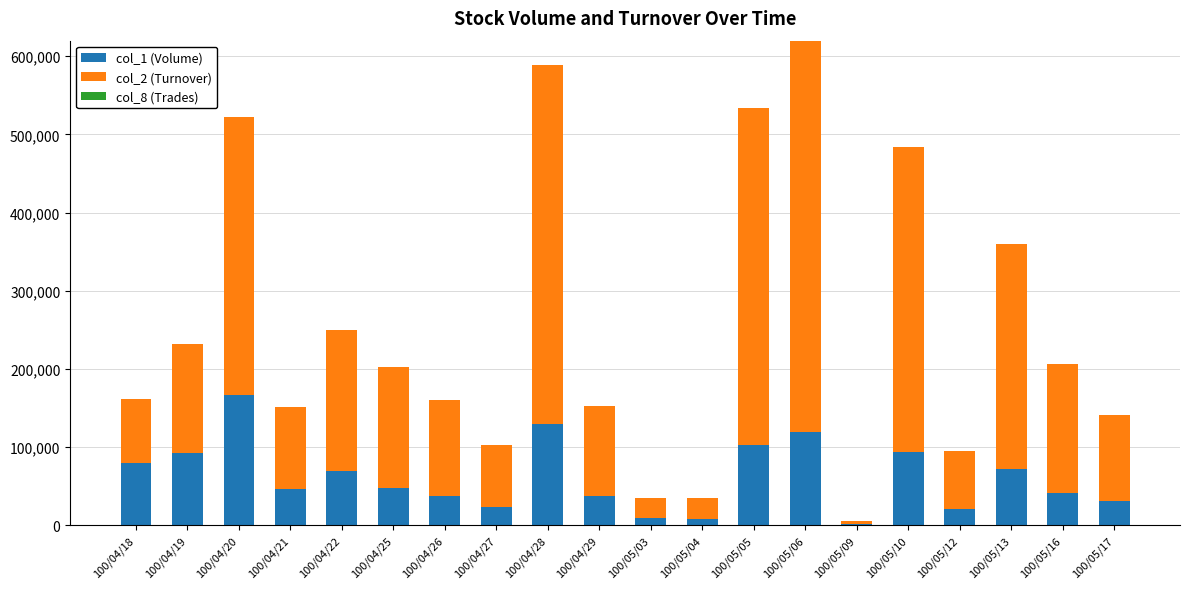

What are all the series names shown in the legend?

col_1 (Volume), col_2 (Turnover), col_8 (Trades)